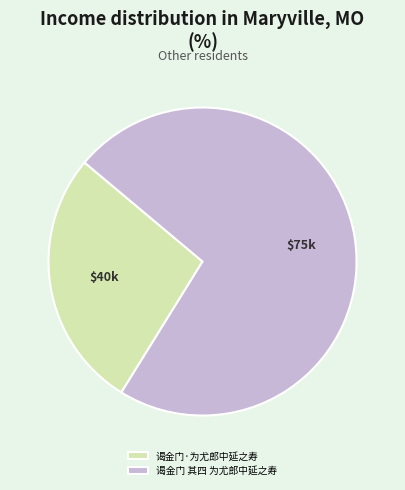

Count the number of slices in the pie.

2